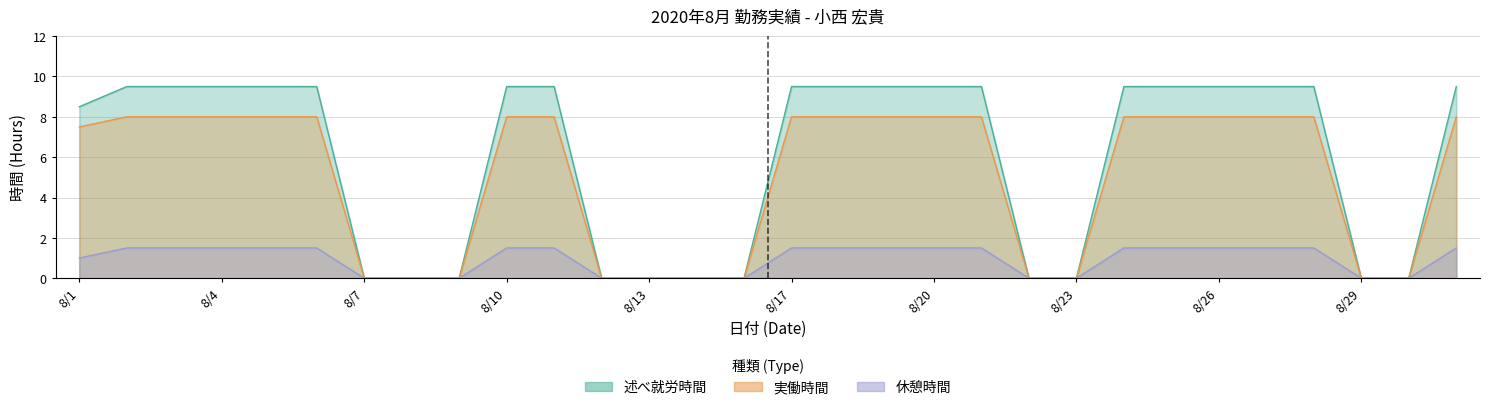

How many lines are shown in the chart?

3